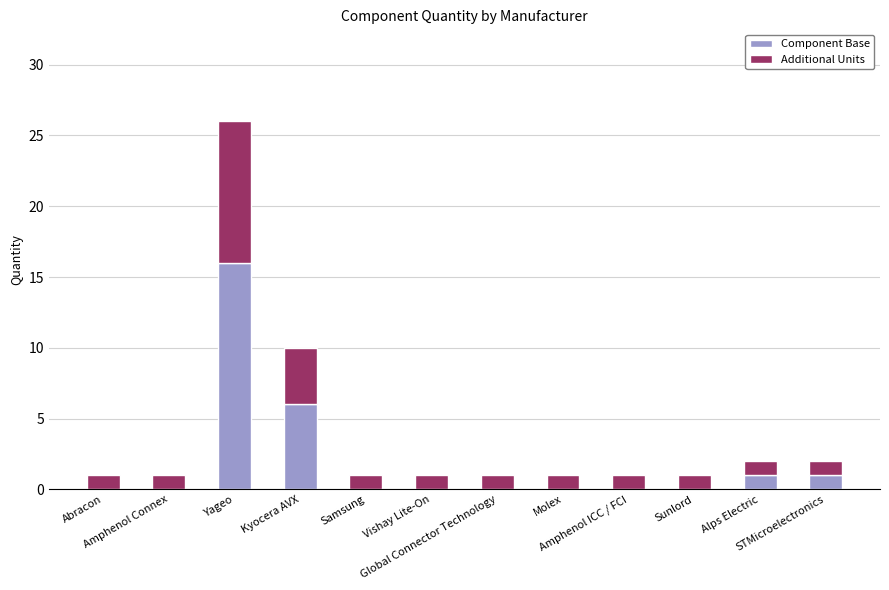

What is the maximum value for Component Base?

16